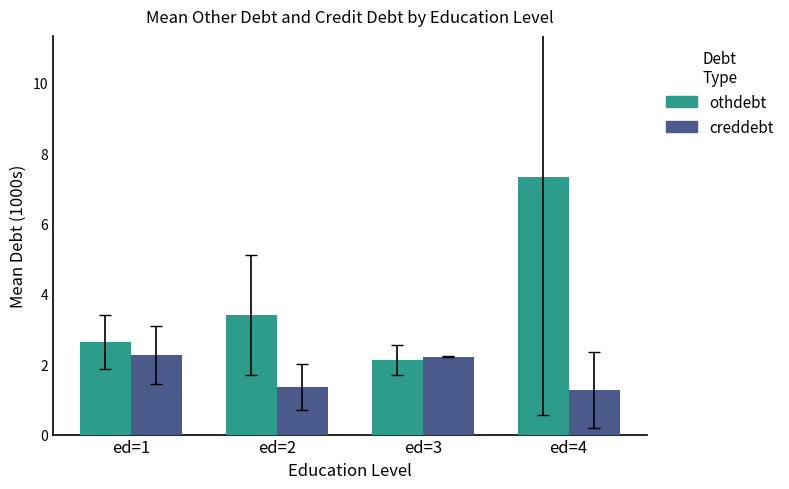

The value of creddebt at ed=1 is 2.3. True or false?

True